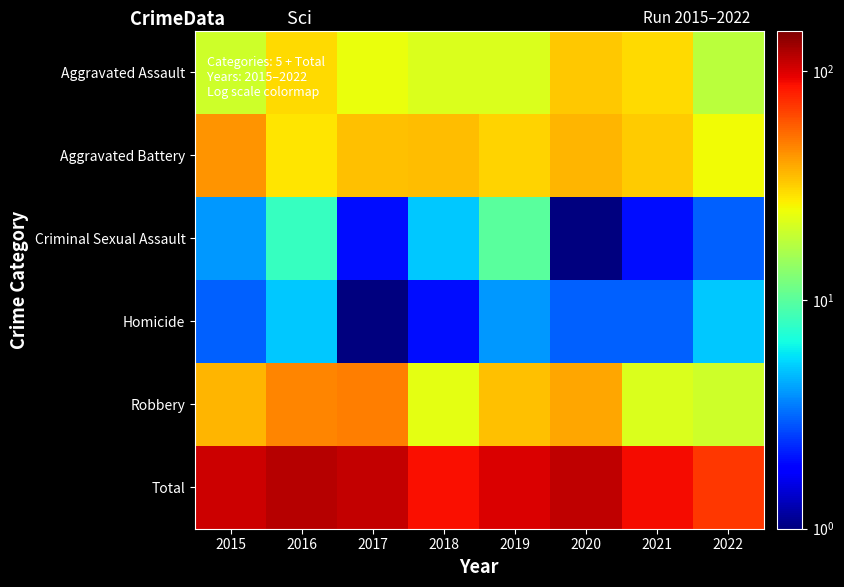

How many data points does each series have?

8